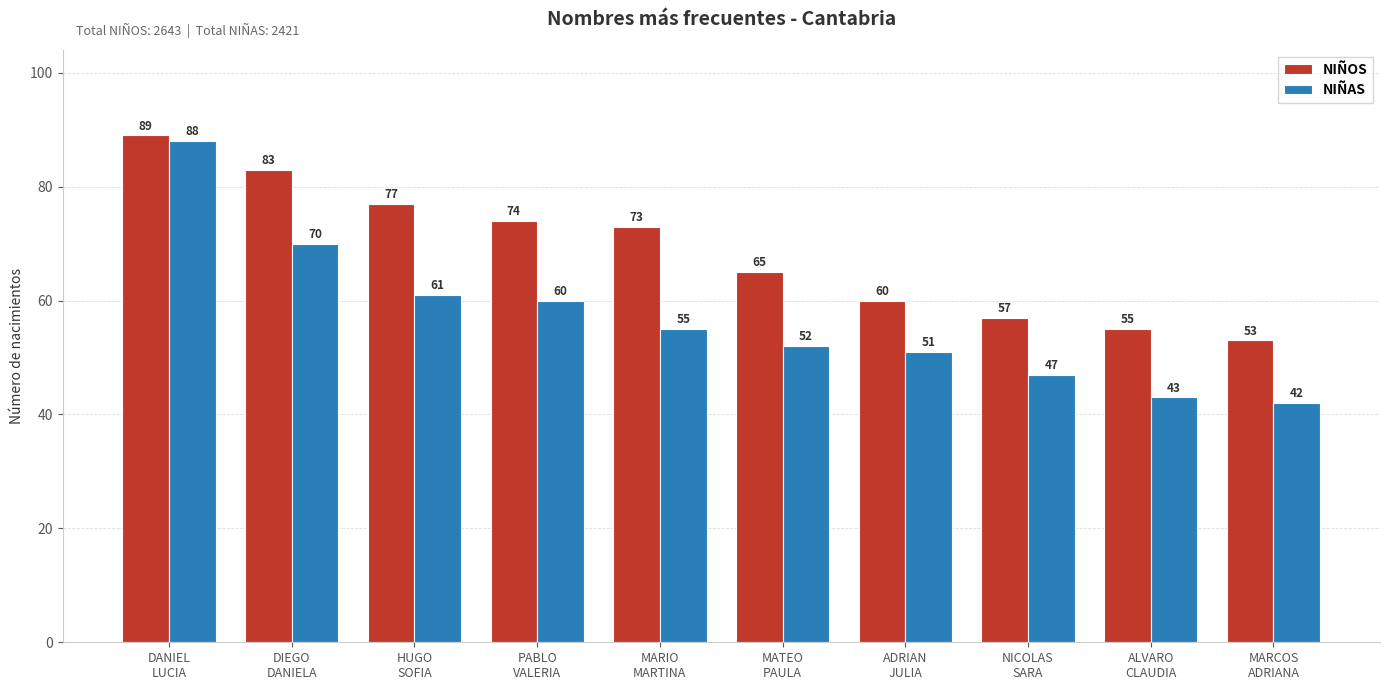

At how many categories does at least one series exceed 82?

2